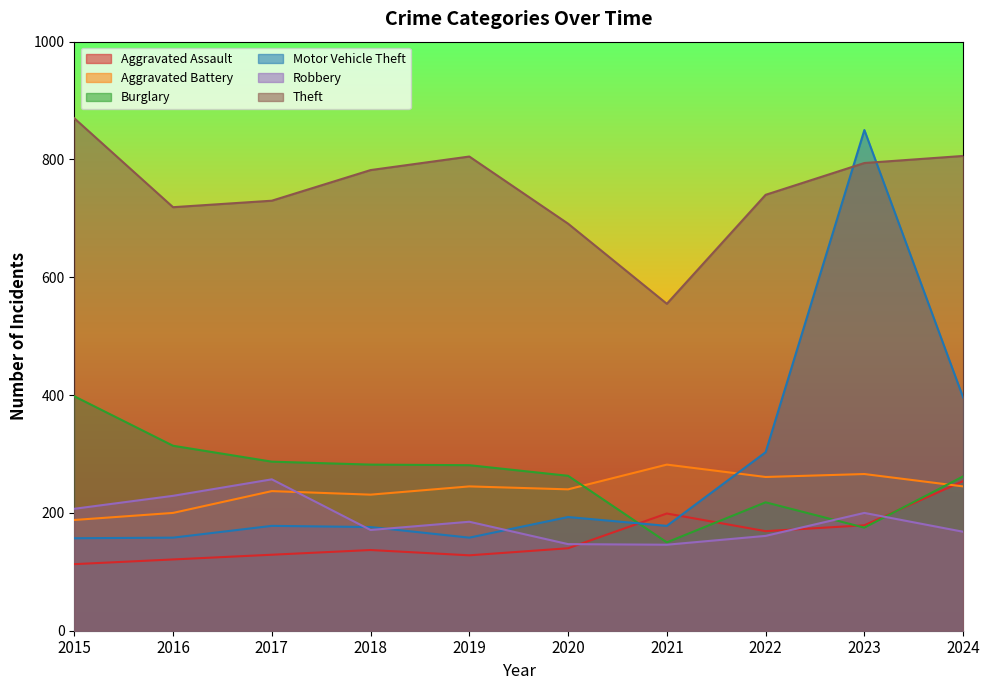

How many intersections are there between Burglary and Robbery?

2